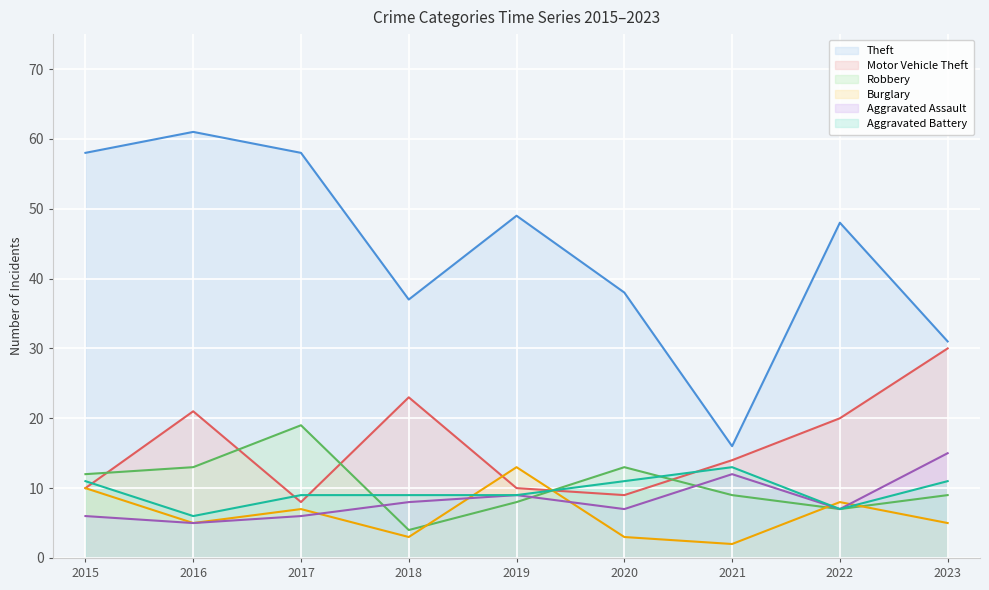

Reading left to right, extract all data points from this chart.

Theft: 58	61	58	37	49	38	16	48	31
Motor Vehicle Theft: 10	21	8	23	10	9	14	20	30
Robbery: 12	13	19	4	8	13	9	7	9
Burglary: 10	5	7	3	13	3	2	8	5
Aggravated Assault: 6	5	6	8	9	7	12	7	15
Aggravated Battery: 11	6	9	9	9	11	13	7	11